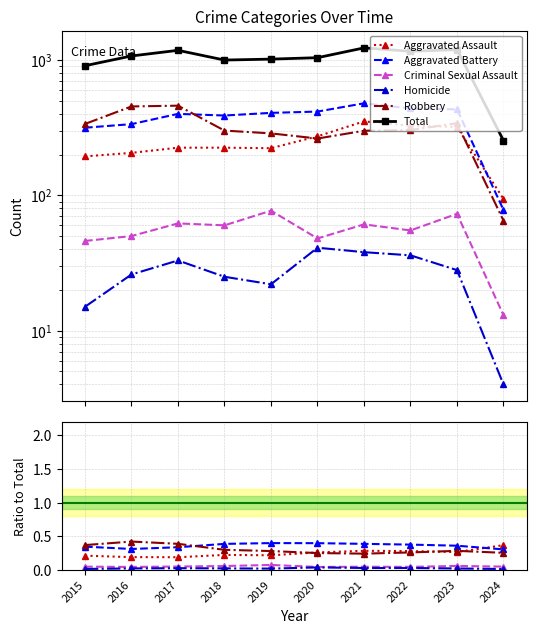

Is this an area chart (filled region under the line)?

No